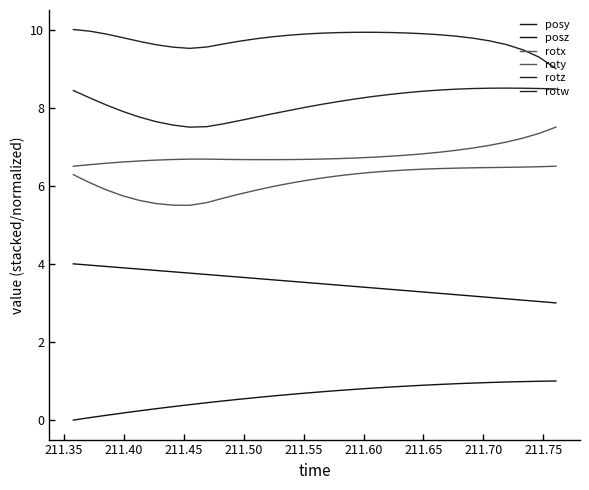

What is the difference between the second highest and second lowest values in the posz series?

0.9